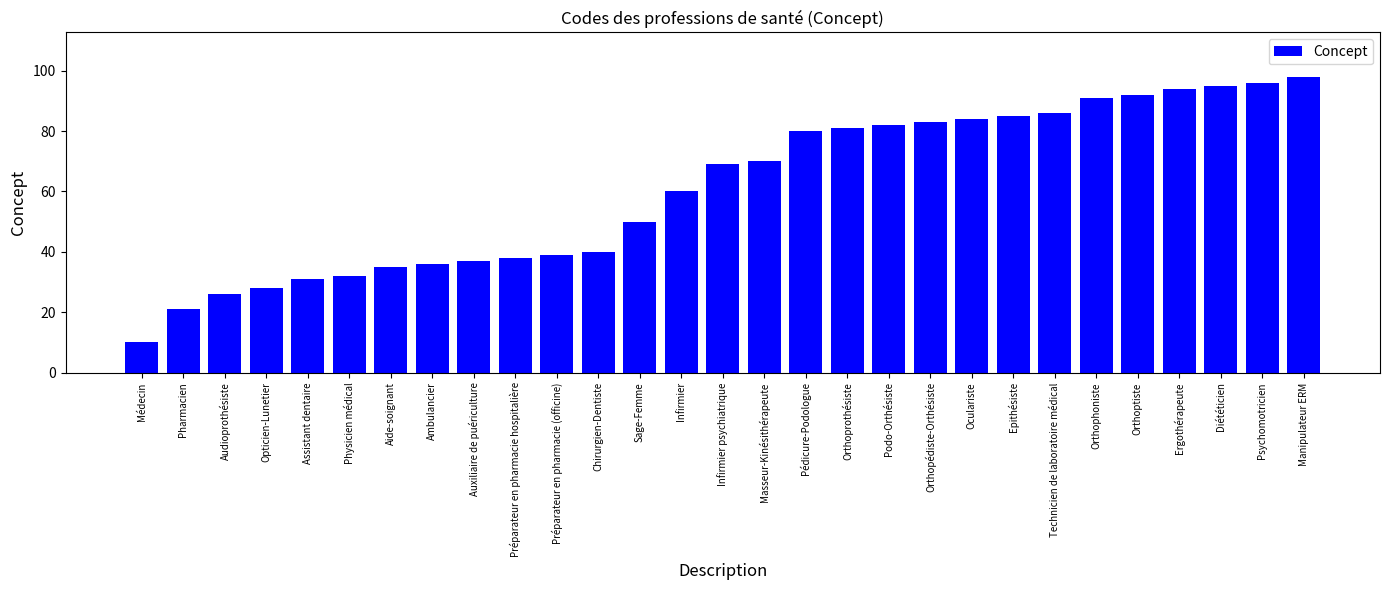

At which category does the chart reach its peak across all series?

Manipulateur ERM